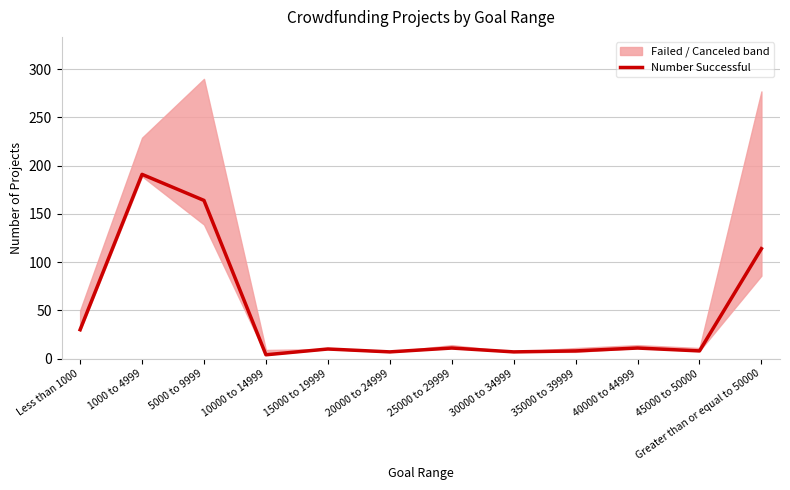

True or false: the data shows 95 at 1000 to 4999.

False